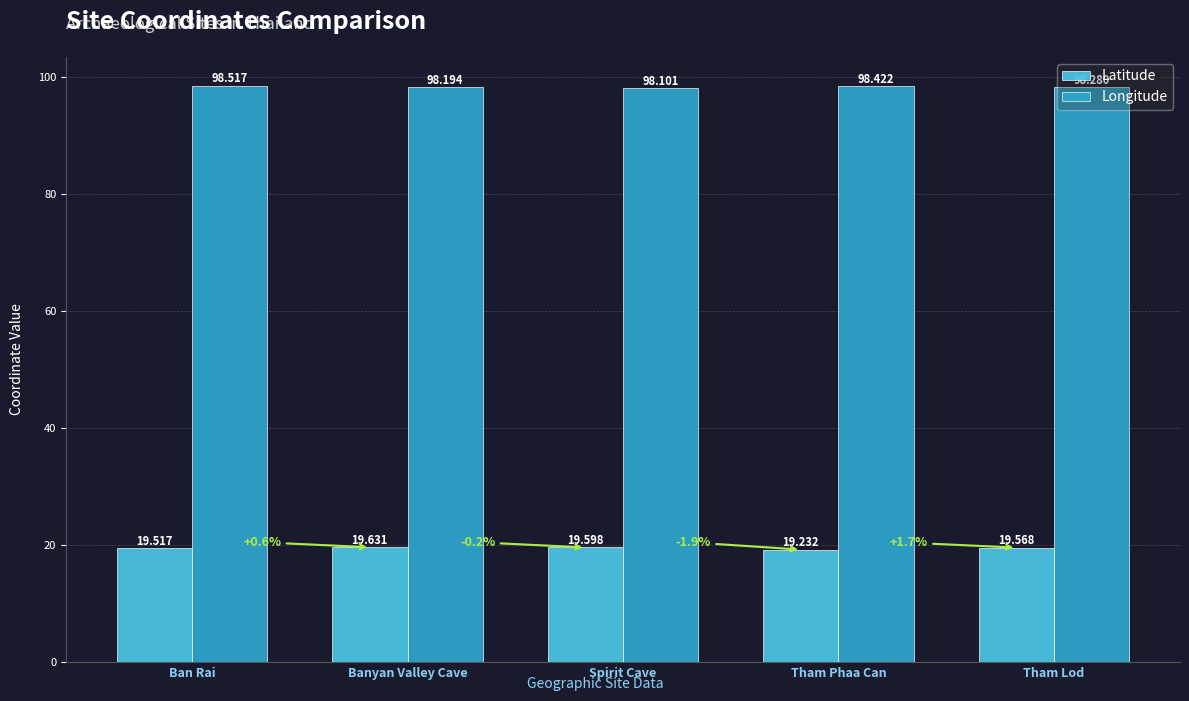

What is the total value across all series at Banyan Valley Cave?

117.8